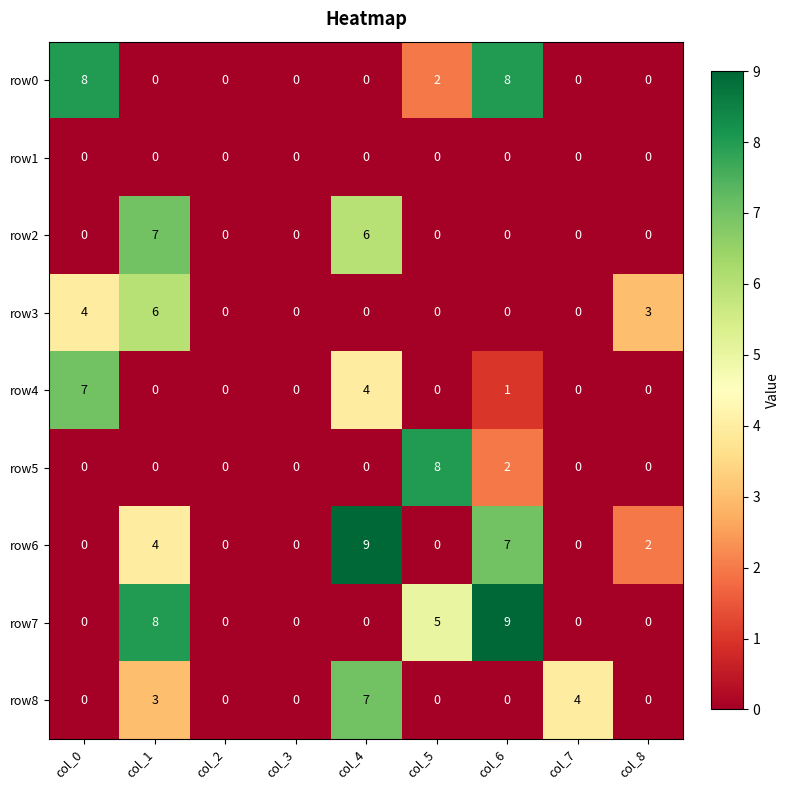

Which series changed the most between col_1 and col_5?

row5